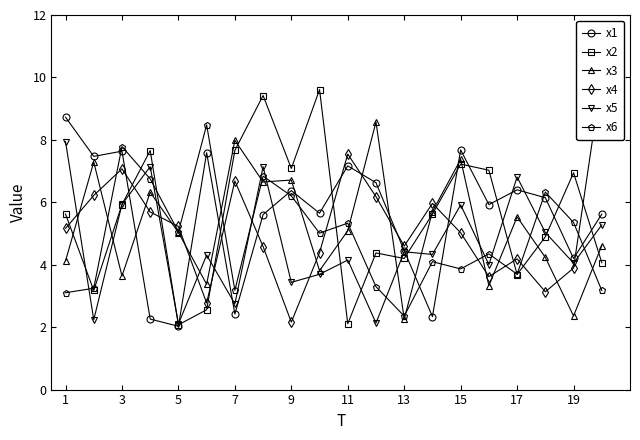

The x5 series shows 2.9 at 19. True or false?

False